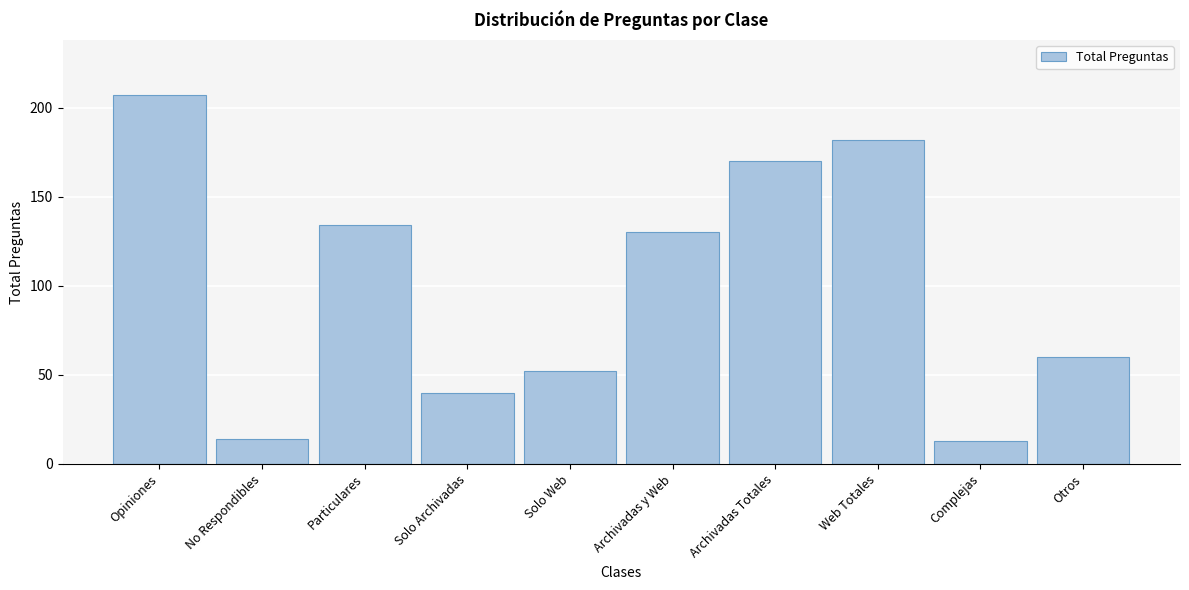

Reading left to right, transcribe all the data shown in this chart.

Opiniones=207	No Respondibles=14	Particulares=134	Solo Archivadas=40	Solo Web=52	Archivadas y Web=130	Archivadas Totales=170	Web Totales=182	Complejas=13	Otros=60